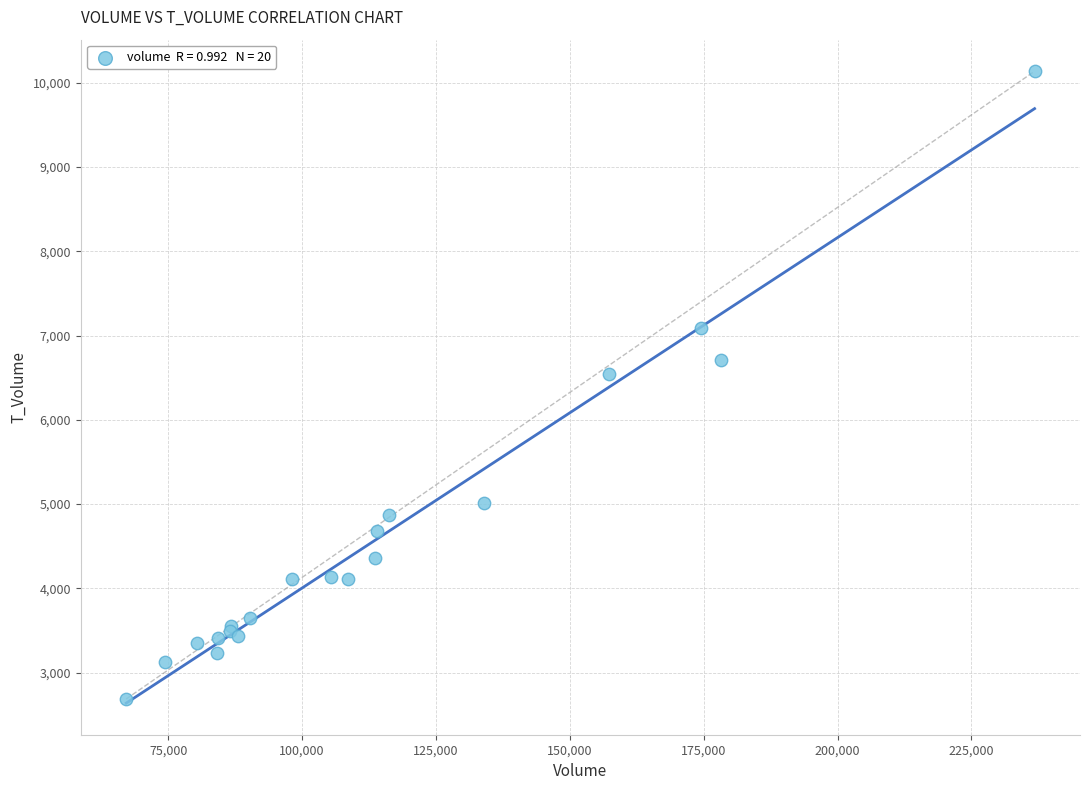

What Y value in the scatter plot is closest to 6412?

6543